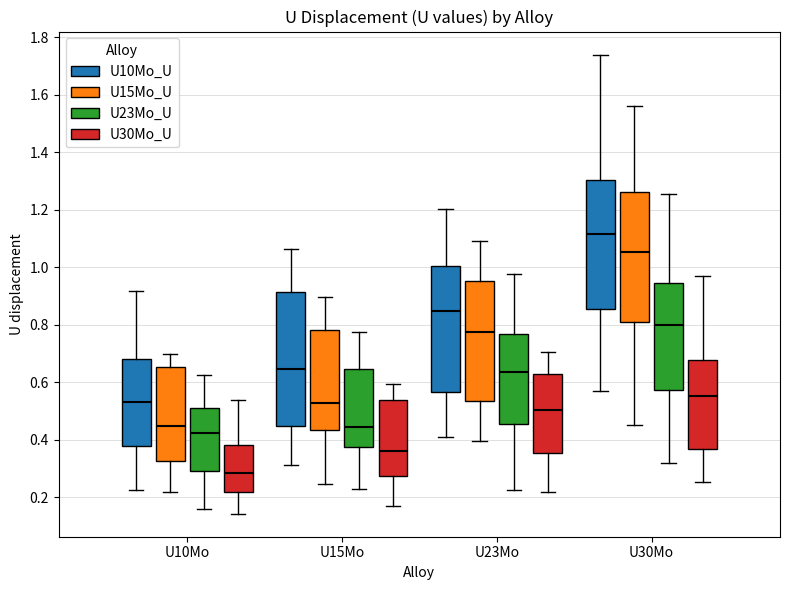

Reading left to right, read every box against the y-axis: the position of its median line, the range the box covers, and the ends of its whiskers. The values are not printed on the chart, so give them approximately, as read against the axis.

U10Mo (U10Mo_U): median 0.54, box 0.38 to 0.68, whiskers 0.22 to 0.92
U10Mo (U15Mo_U): median 0.46, box 0.32 to 0.66, whiskers 0.22 to 0.70
U10Mo (U23Mo_U): median 0.42, box 0.30 to 0.52, whiskers 0.16 to 0.62
U10Mo (U30Mo_U): median 0.28, box 0.22 to 0.38, whiskers 0.14 to 0.54
U15Mo (U10Mo_U): median 0.64, box 0.44 to 0.92, whiskers 0.32 to 1.06
U15Mo (U15Mo_U): median 0.52, box 0.44 to 0.78, whiskers 0.24 to 0.90
U15Mo (U23Mo_U): median 0.44, box 0.38 to 0.64, whiskers 0.22 to 0.78
U15Mo (U30Mo_U): median 0.36, box 0.28 to 0.54, whiskers 0.18 to 0.60
U23Mo (U10Mo_U): median 0.84, box 0.56 to 1.00, whiskers 0.40 to 1.20
U23Mo (U15Mo_U): median 0.78, box 0.54 to 0.96, whiskers 0.40 to 1.10
U23Mo (U23Mo_U): median 0.64, box 0.46 to 0.76, whiskers 0.22 to 0.98
U23Mo (U30Mo_U): median 0.50, box 0.36 to 0.62, whiskers 0.22 to 0.70
U30Mo (U10Mo_U): median 1.12, box 0.86 to 1.30, whiskers 0.56 to 1.74
U30Mo (U15Mo_U): median 1.06, box 0.82 to 1.26, whiskers 0.46 to 1.56
U30Mo (U23Mo_U): median 0.80, box 0.58 to 0.94, whiskers 0.32 to 1.26
U30Mo (U30Mo_U): median 0.56, box 0.36 to 0.68, whiskers 0.26 to 0.98